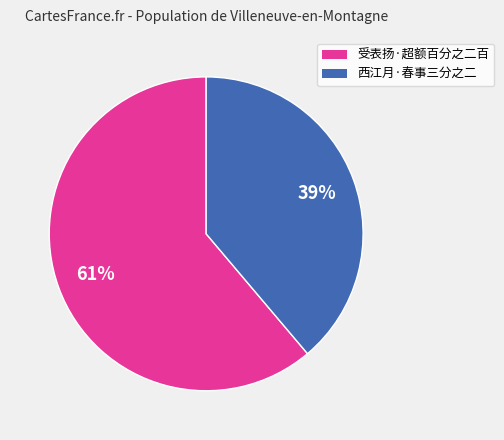

Which slice represents more than half of the pie?

受表扬·超额百分之二百